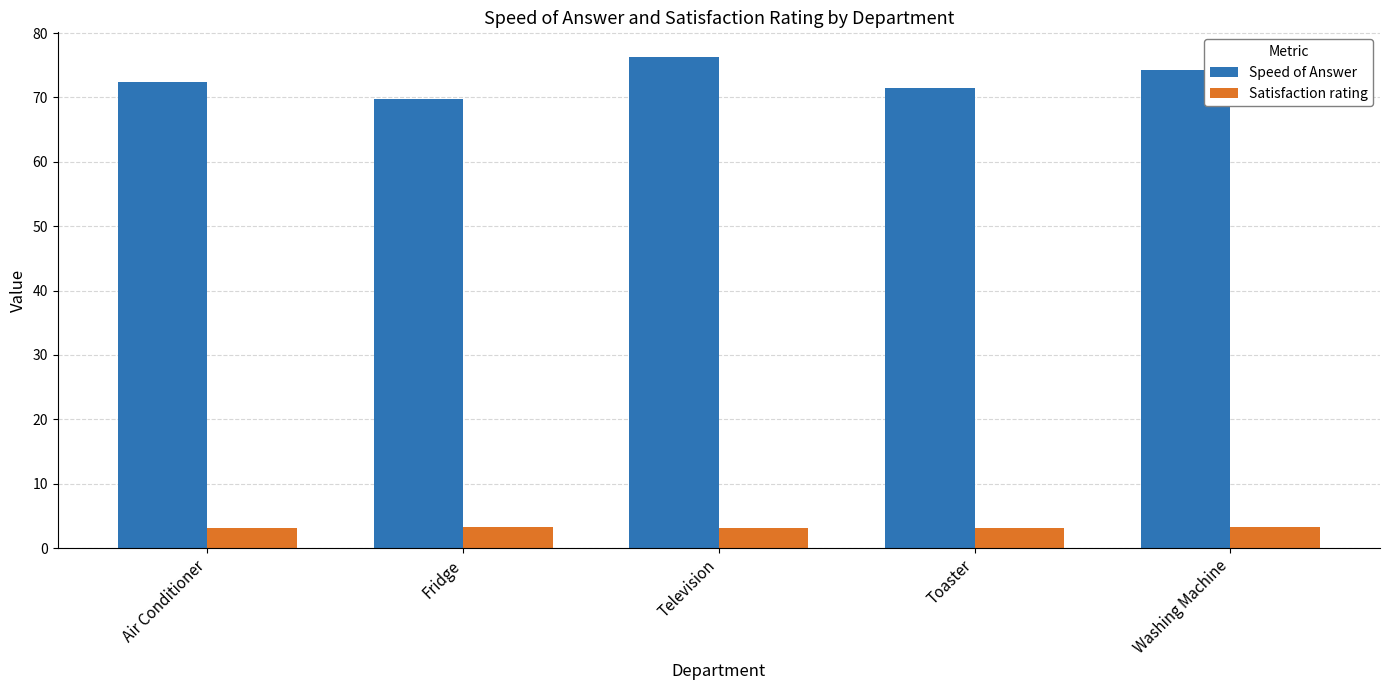

What is the difference between the maximum and second lowest values in the Speed of Answer series?

4.8